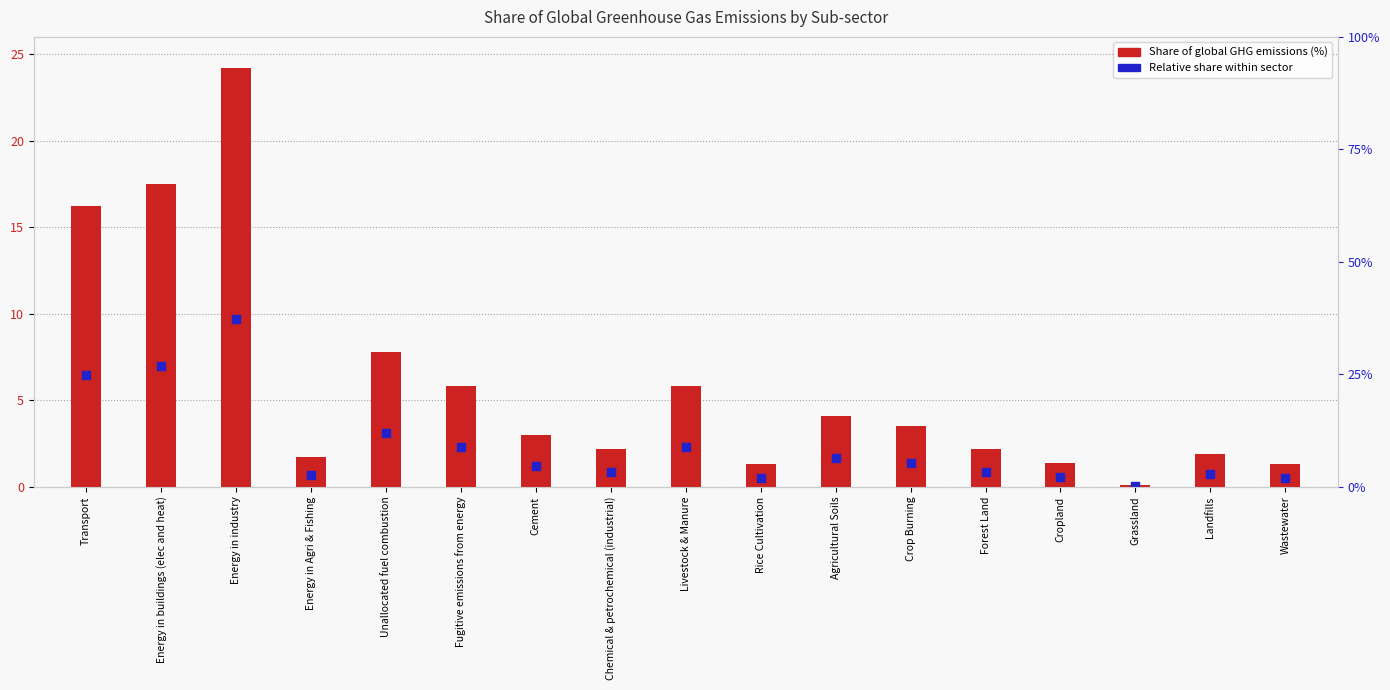

Which series reaches the maximum Y coordinate?

Share of global GHG emissions (%)